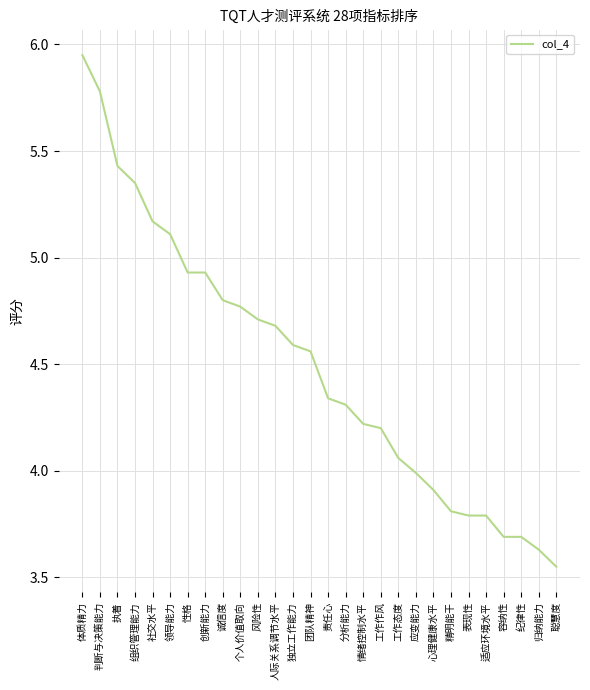

Approximately how many times larger is the value at 人际关系调节水平 compared to 判断与决策能力?

0.8